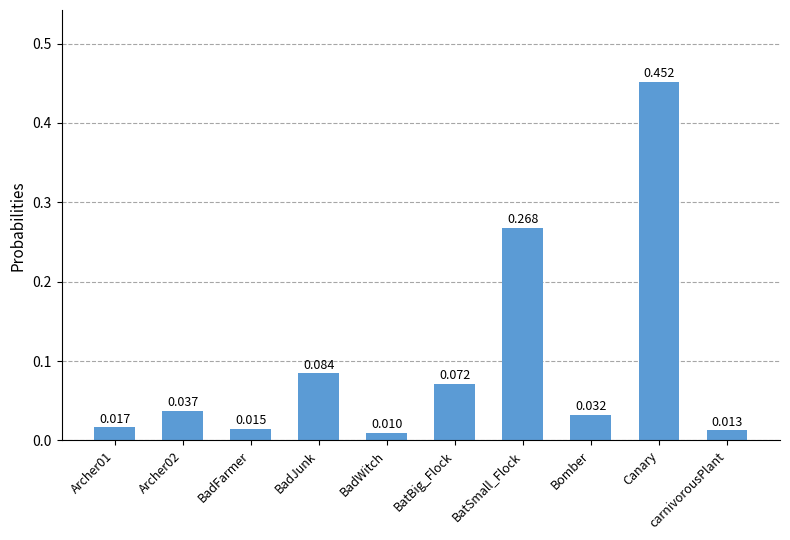

Which label corresponds to the smallest value in the chart?

BadWitch